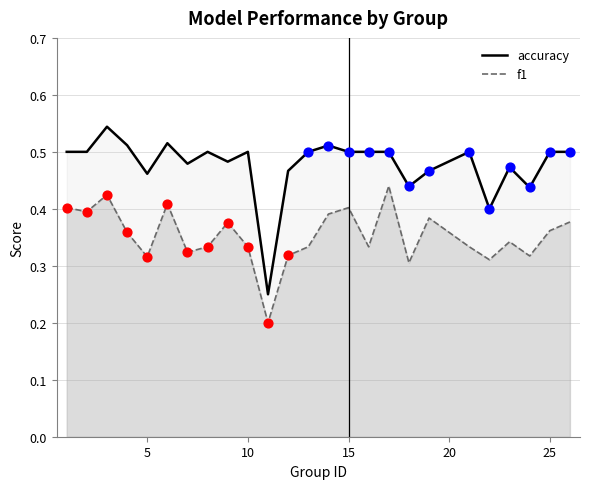

Which series has the largest Y range (max minus min)?

accuracy